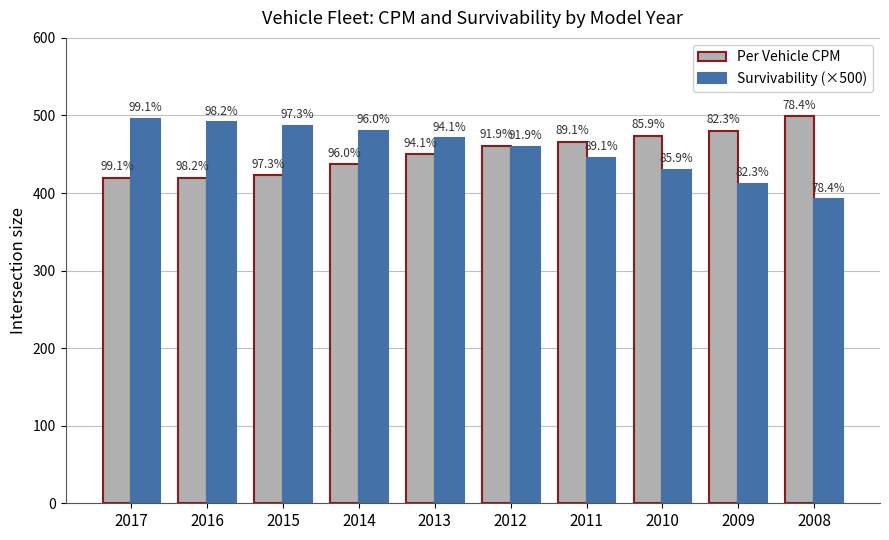

How many bars are there in each group?

2